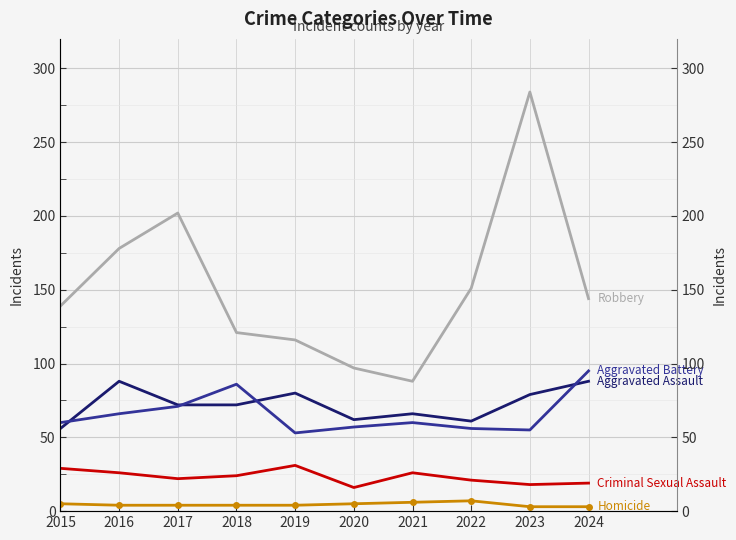

At which category is the sum across all series the highest?

2023